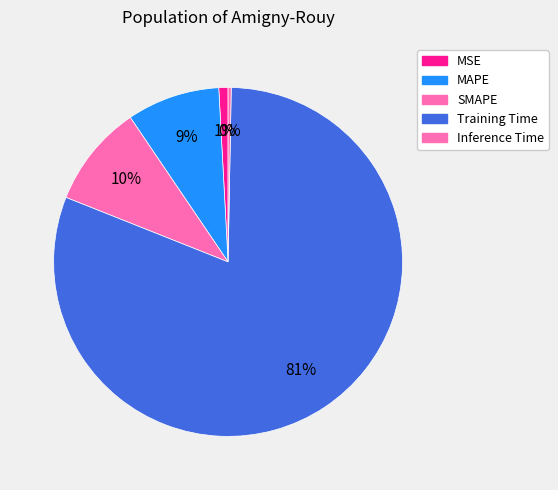

How many slices are in this pie chart?

5